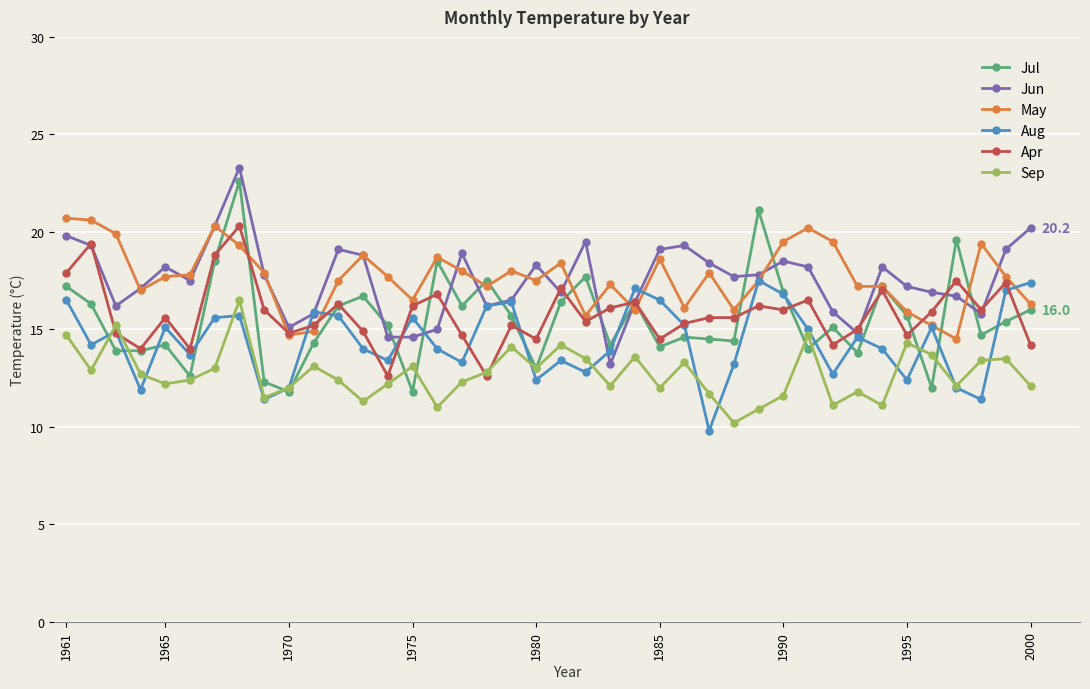

What is the sum of all Jul values?

622.2